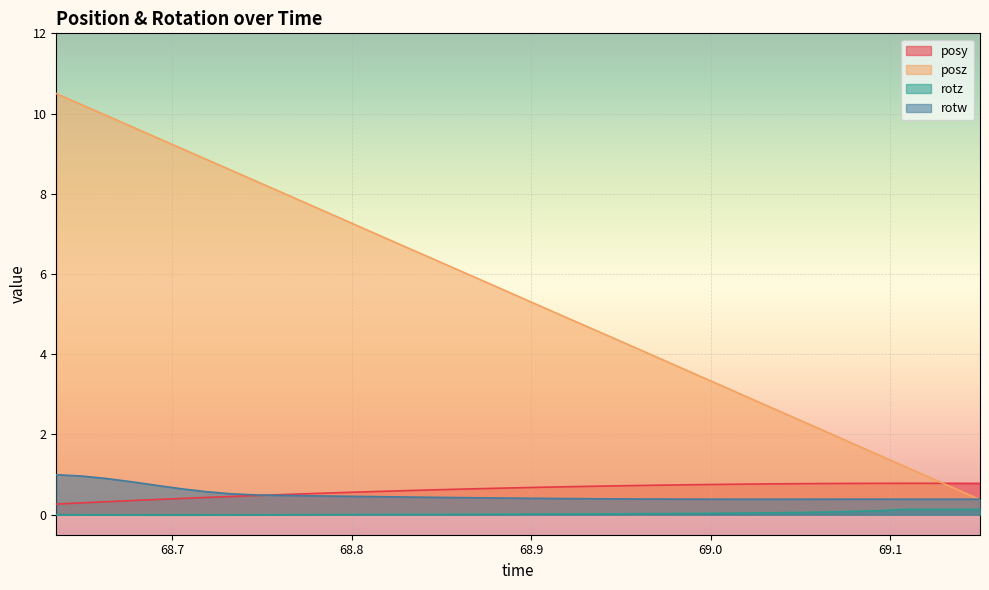

List the series in order of their peak value, lowest first.

rotz, posy, rotw, posz